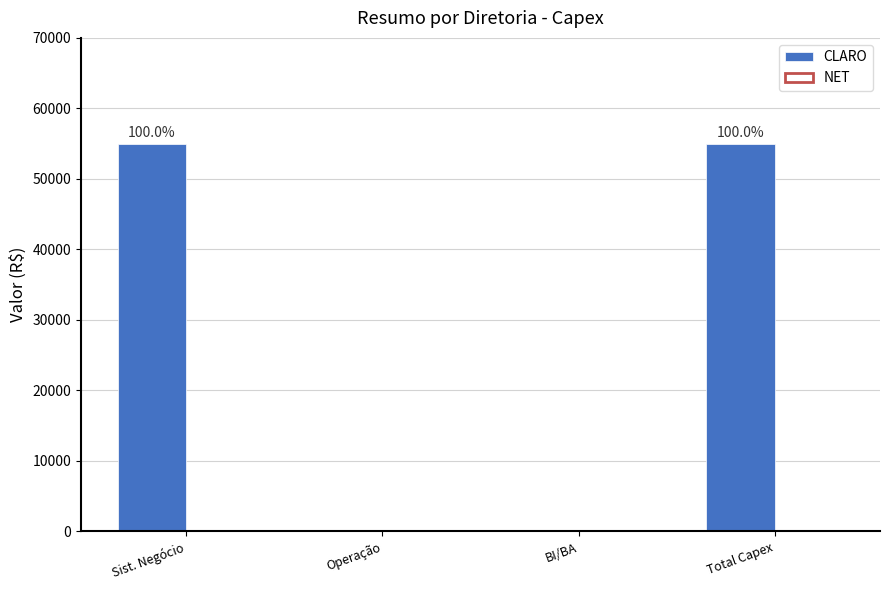

How many bars are there in total?

8